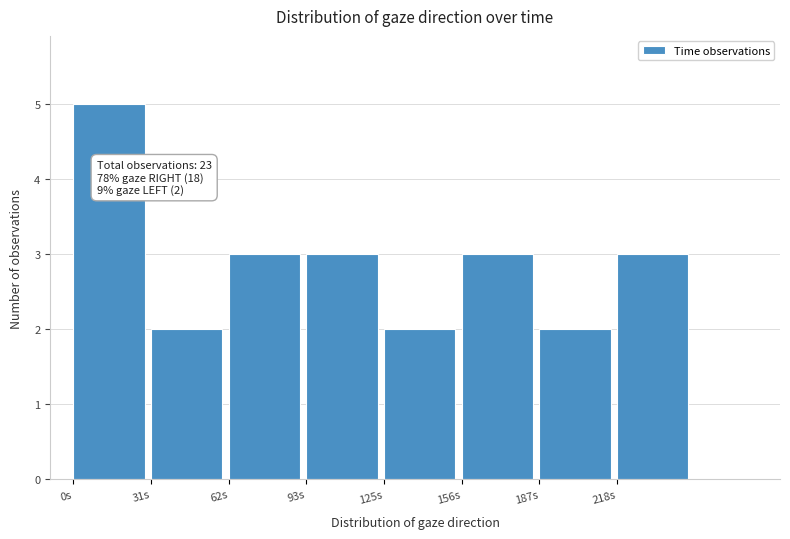

Reading right to left, what are all the values shown in this chart?

3	2	3	2	3	3	2	5